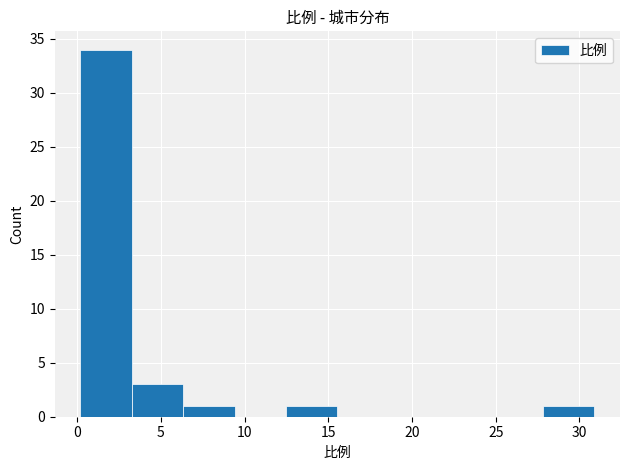

Reading left to right, transcribe this chart: for each bar, give the range it covers on the x-axis and its height. Neither the bar edges nor the heights are printed on the chart, so give them approximately, as read against the axes.

0.0 to 3.5: 34
3.5 to 6.5: 3
6.5 to 9.5: 1
9.5 to 12.5: 0
12.5 to 15.5: 1
15.5 to 18.5: 0
18.5 to 21.5: 0
21.5 to 25.0: 0
25.0 to 28.0: 0
28.0 to 31.0: 1